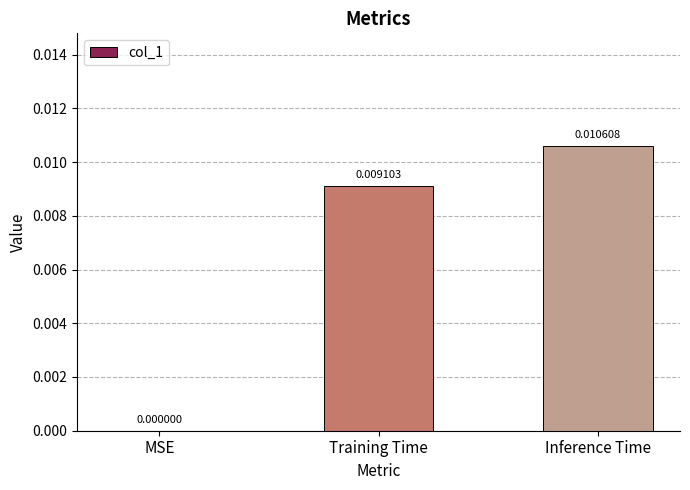

Count the number of categories in the chart.

3